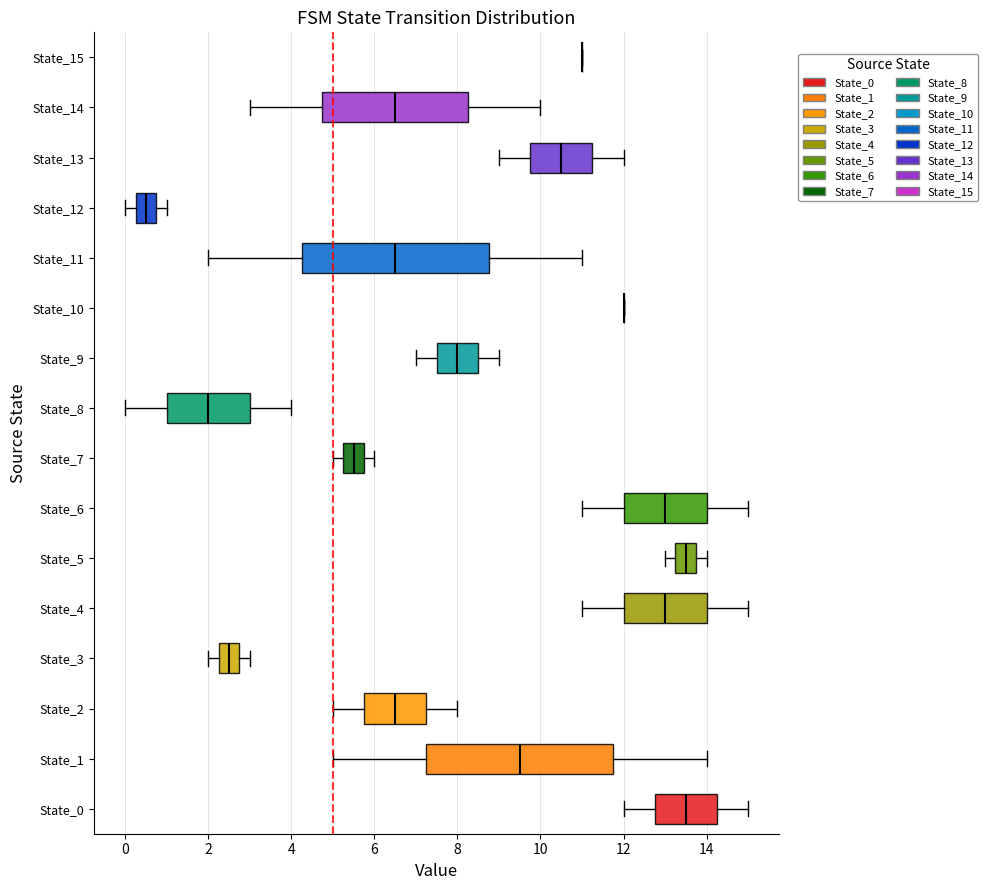

Reading bottom to top, read every box against the x-axis: the position of its median line, the range the box covers, and the ends of its whiskers. The values are not printed on the chart, so give them approximately, as read against the axis.

State_0: median 13.6, box 12.8 to 14.2, whiskers 12.0 to 15.0
State_1: median 9.6, box 7.2 to 11.8, whiskers 5.0 to 14.0
State_2: median 6.6, box 5.8 to 7.2, whiskers 5.0 to 8.0
State_3: median 2.6, box 2.2 to 2.8, whiskers 2.0 to 3.0
State_4: median 13.0, box 12.0 to 14.0, whiskers 11.0 to 15.0
State_5: median 13.6, box 13.2 to 13.8, whiskers 13.0 to 14.0
State_6: median 13.0, box 12.0 to 14.0, whiskers 11.0 to 15.0
State_7: median 5.6, box 5.2 to 5.8, whiskers 5.0 to 6.0
State_8: median 2.0, box 1.0 to 3.0, whiskers 0.0 to 4.0
State_9: median 8.0, box 7.6 to 8.6, whiskers 7.0 to 9.0
State_10: box collapsed to a line at 12.0, whiskers 12.0 to 12.0
State_11: median 6.6, box 4.2 to 8.8, whiskers 2.0 to 11.0
State_12: median 0.6, box 0.2 to 0.8, whiskers 0.0 to 1.0
State_13: median 10.6, box 9.8 to 11.2, whiskers 9.0 to 12.0
State_14: median 6.6, box 4.8 to 8.2, whiskers 3.0 to 10.0
State_15: box collapsed to a line at 11.0, whiskers 11.0 to 11.0